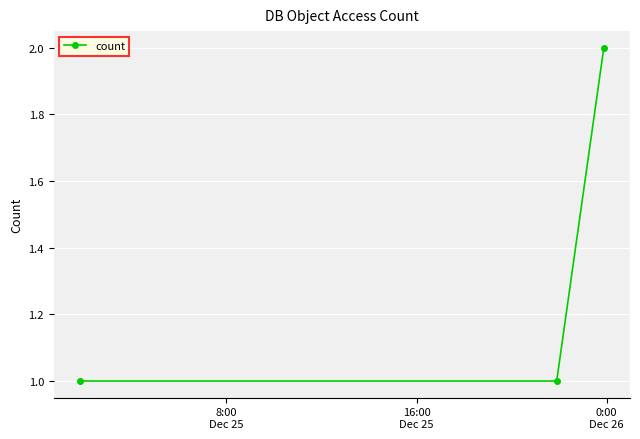

What is the value of the 2nd point from the left?

1